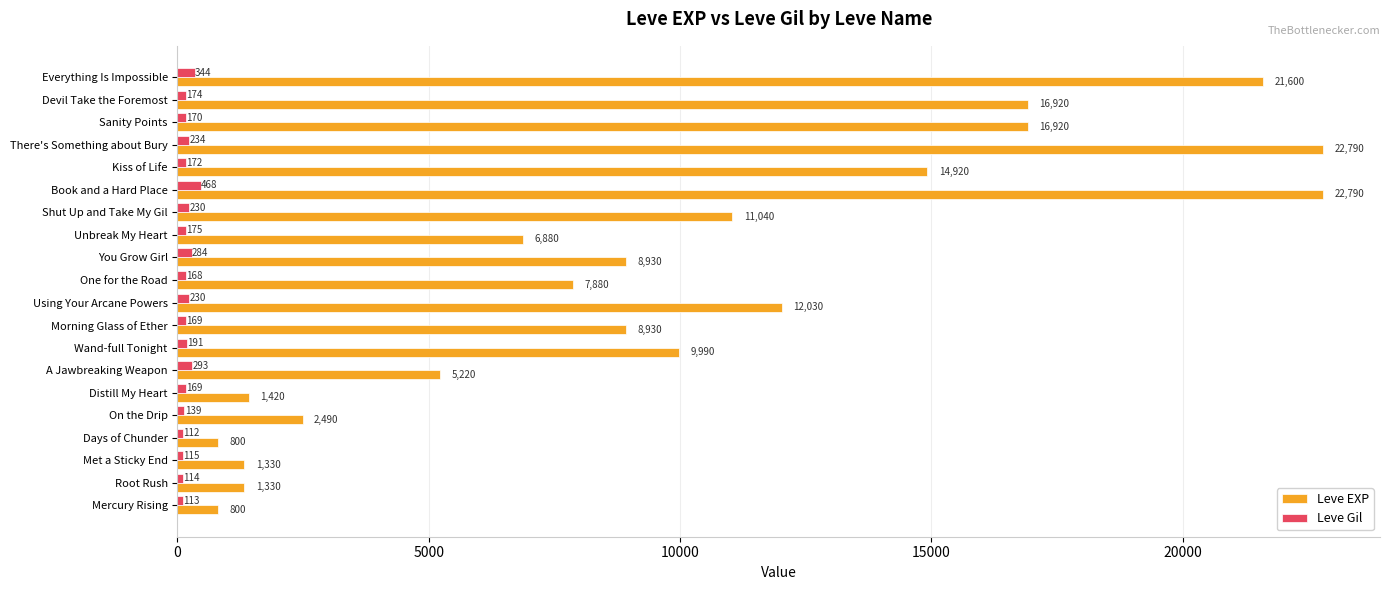

What is the sum of all Leve EXP values?

195010